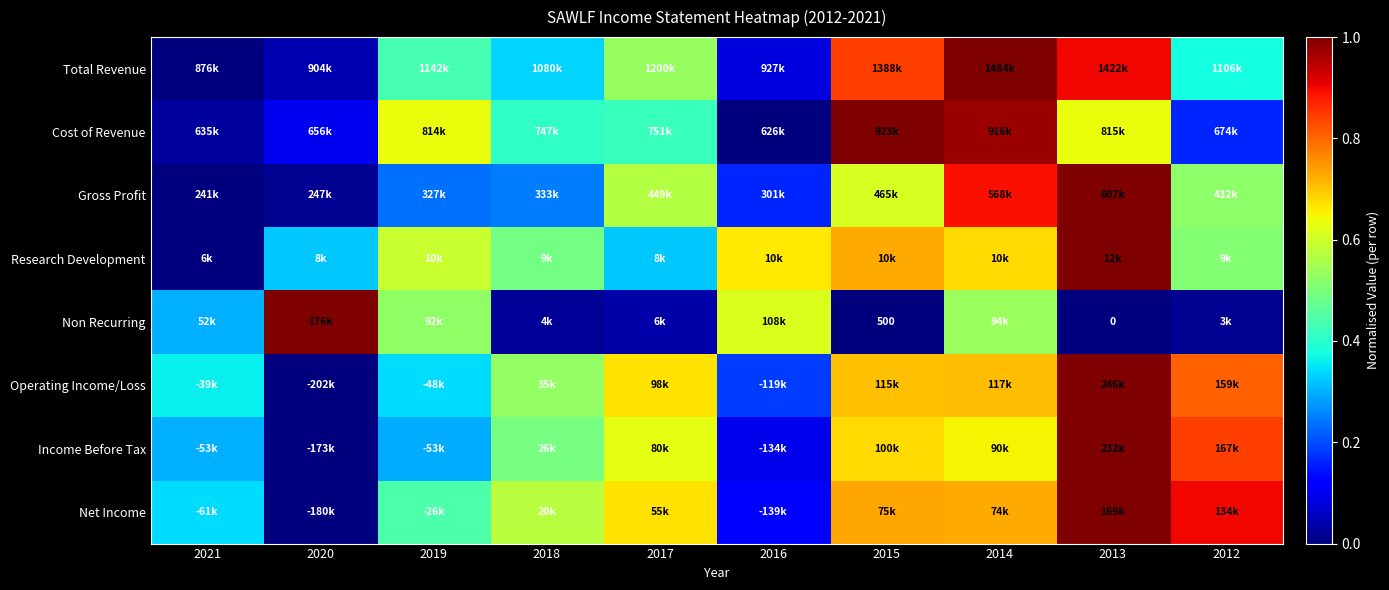

What is the difference between the highest and lowest values at 2012?

0.9